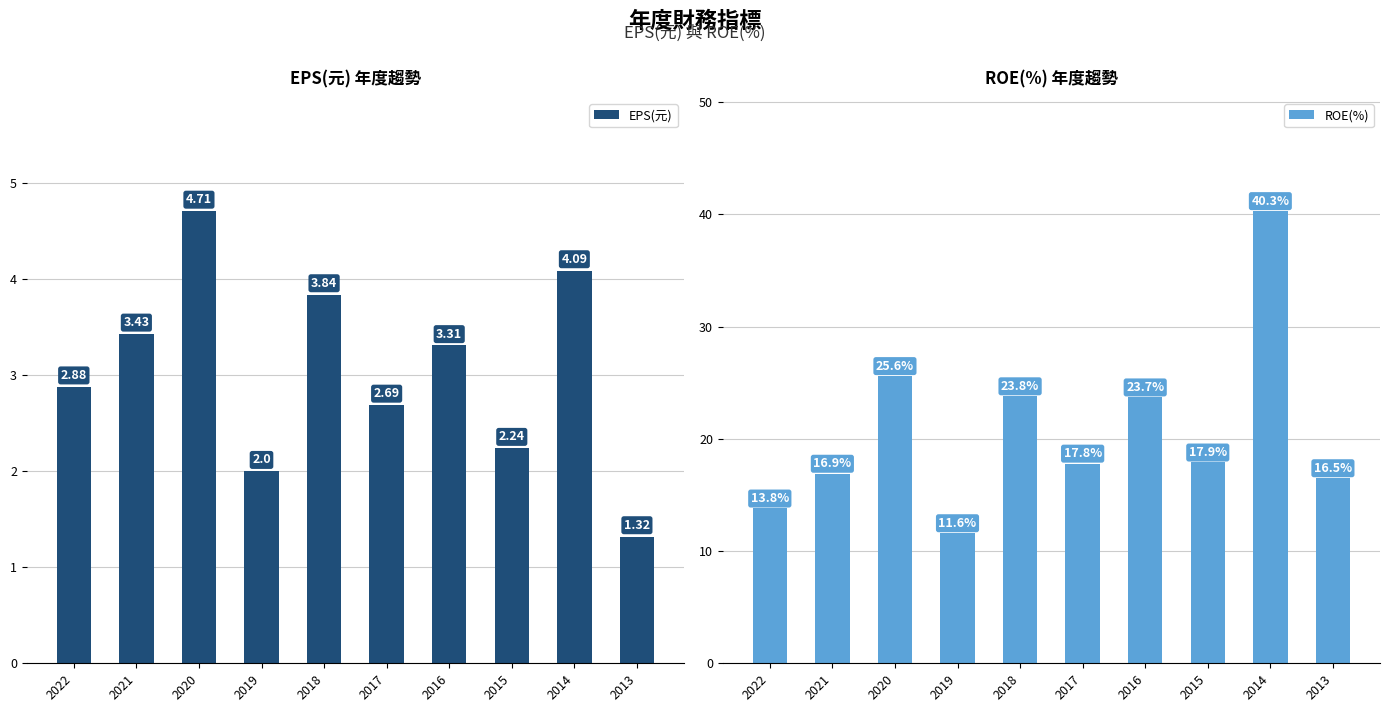

What are all the series names shown in the legend?

EPS(元), ROE(%)